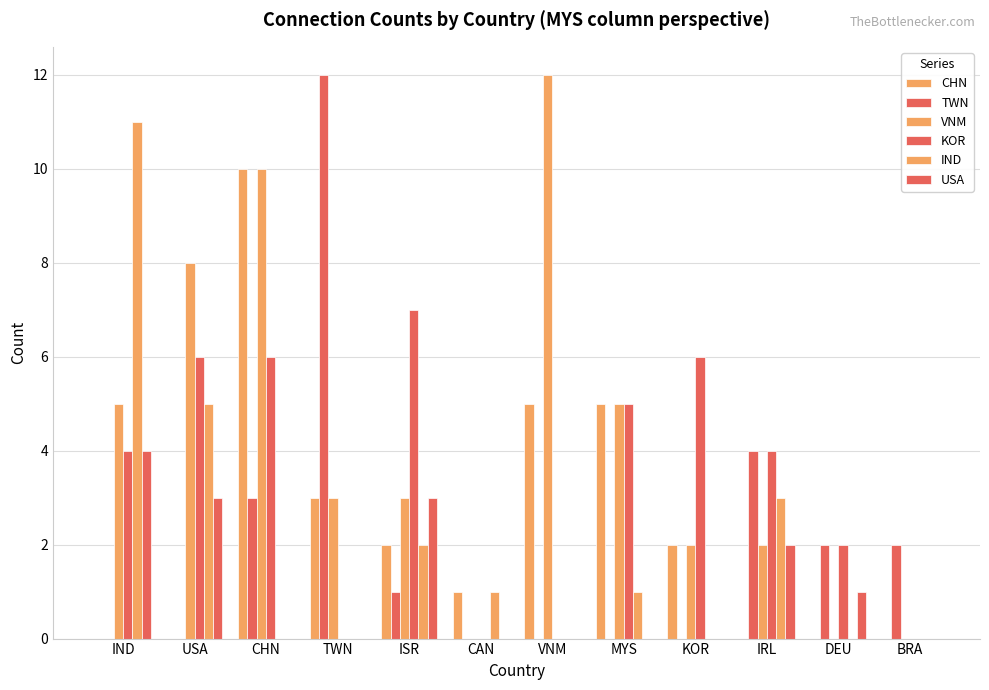

Are the bars horizontal?

No